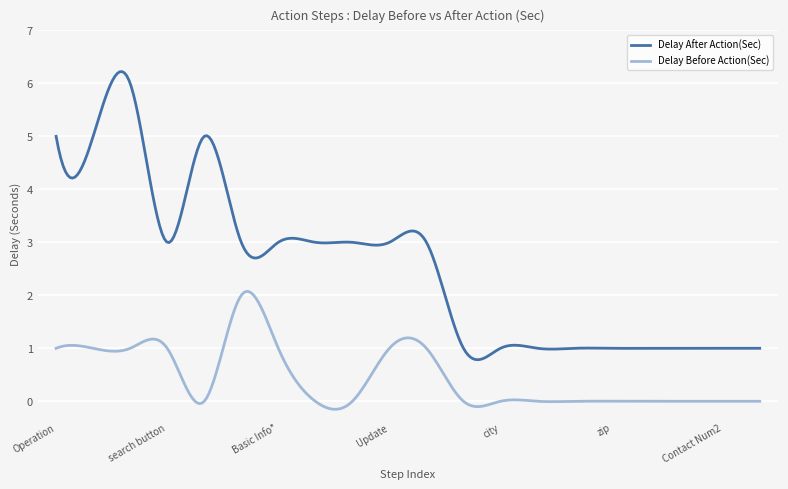

Which series has the widest spread of values?

Delay After Action(Sec)